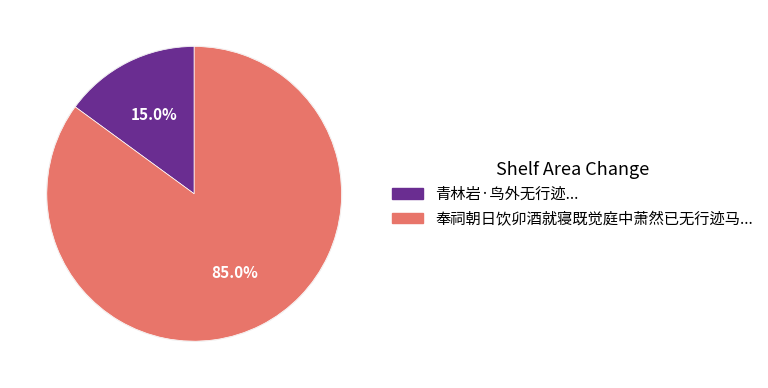

What is the majority slice?

奉祠朝日饮卯酒就寝既觉庭中萧然已无行迹马上赋诗